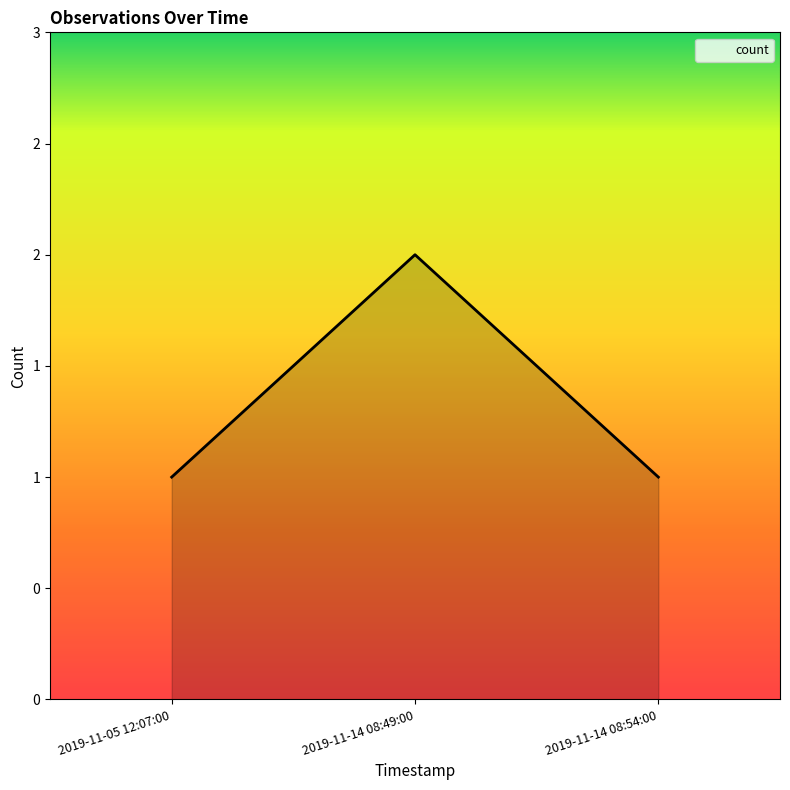

Does the chart have visible grid lines?

No